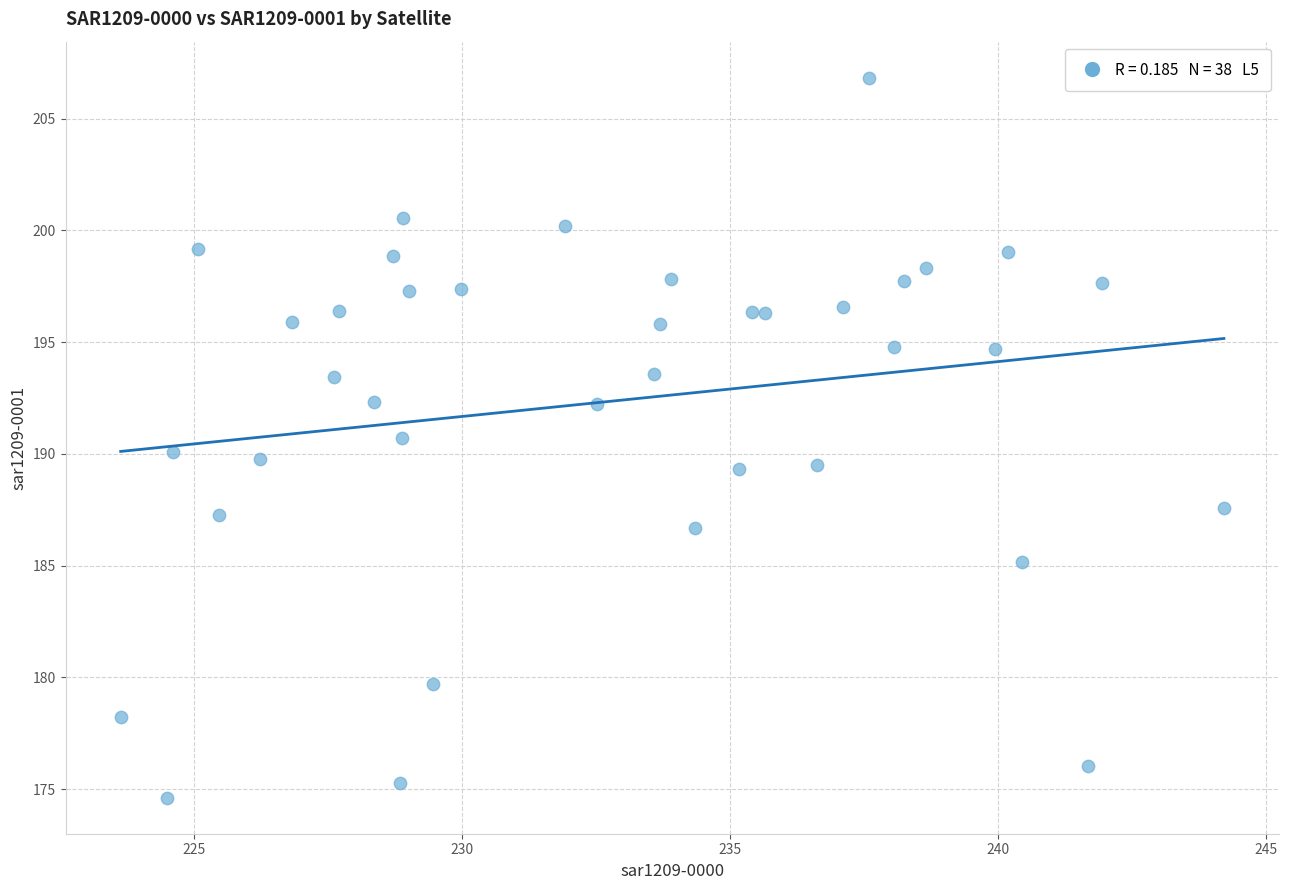

What is the range of X values (max minus min)?

20.6